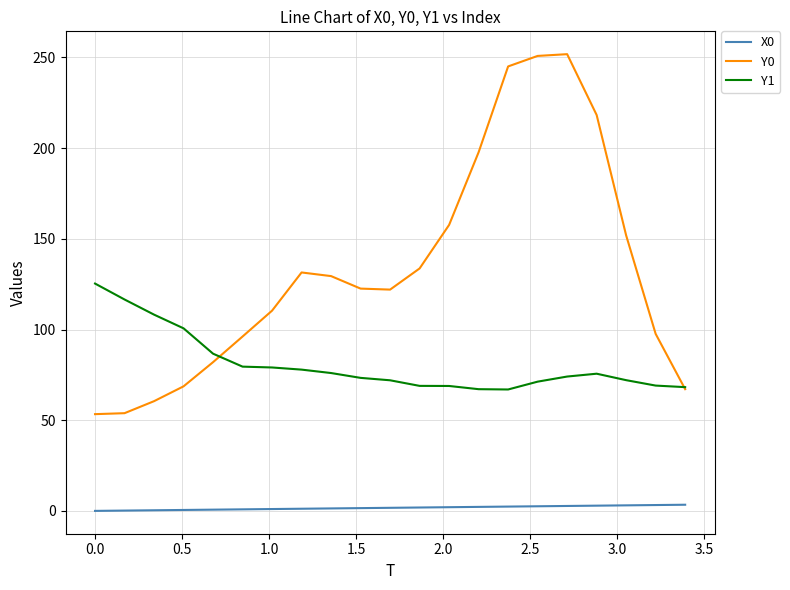

What is the lowest value of the Y0 series?

53.3